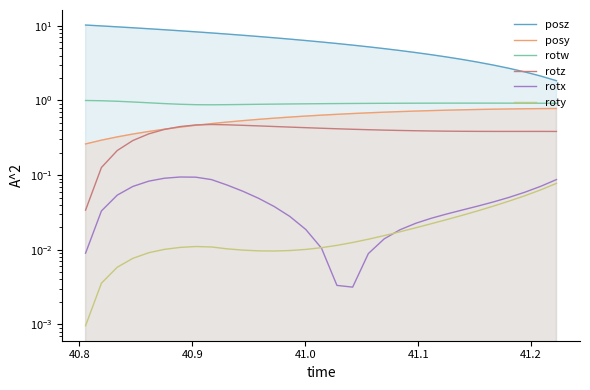

True or false: posz and rotw cross at least once.

False